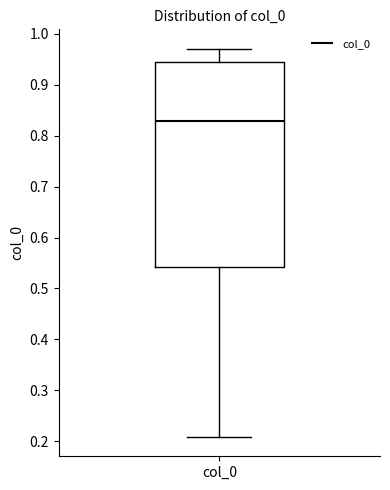

Where does the lower whisker of the box for col_0 end on the y-axis? The values are not printed on the chart, so give them approximately, as read against the axis.

0.21